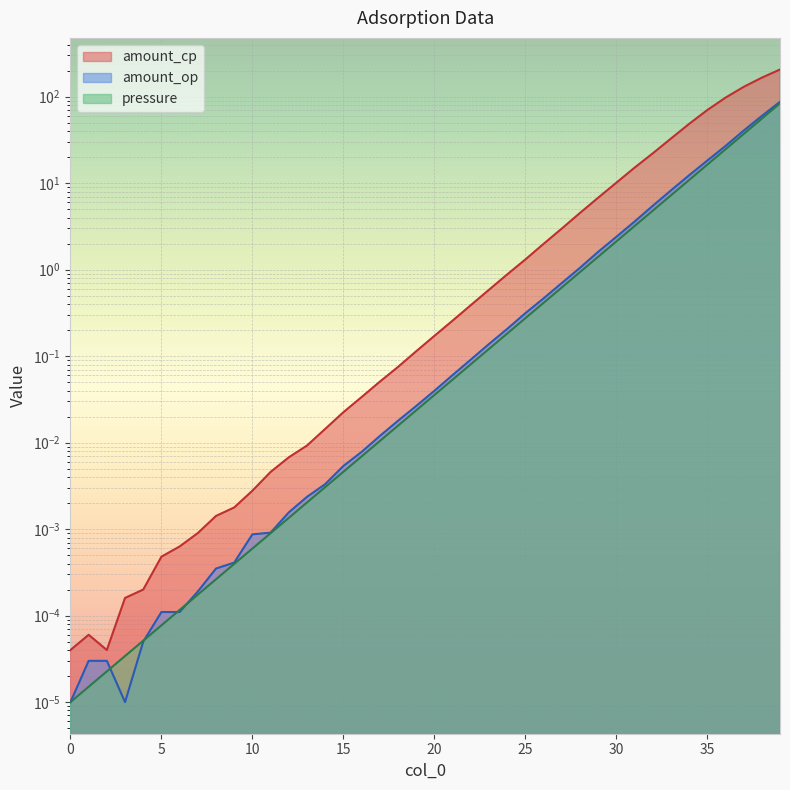

Which series has the largest total across all categories?

amount_cp